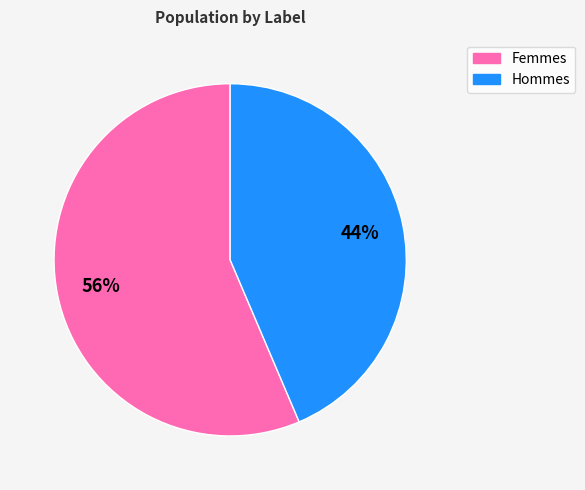

Is there a majority slice in this chart?

Yes